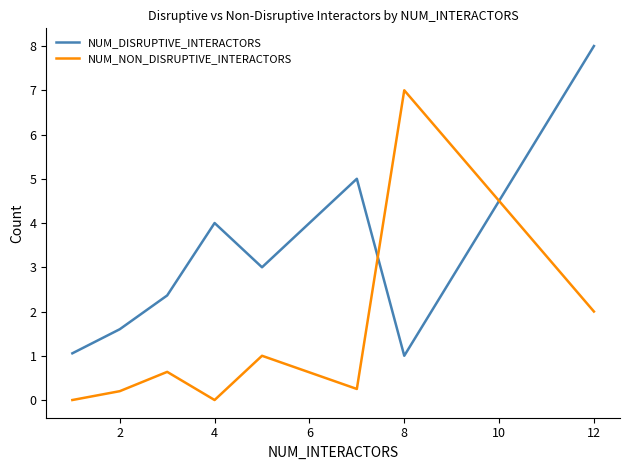

List the series in order of their overall mean, highest first.

NUM_DISRUPTIVE_INTERACTORS, NUM_NON_DISRUPTIVE_INTERACTORS